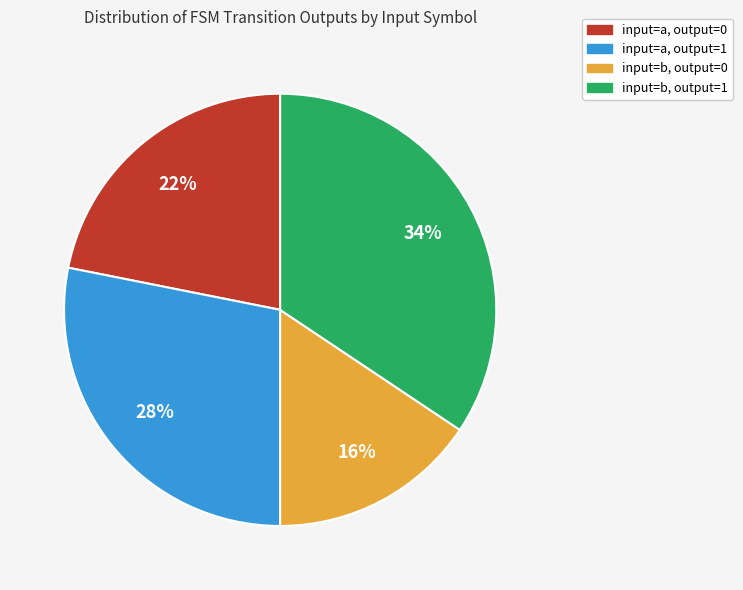

Rank the categories by value from lowest to highest.

input=b, output=0, input=a, output=0, input=a, output=1, input=b, output=1